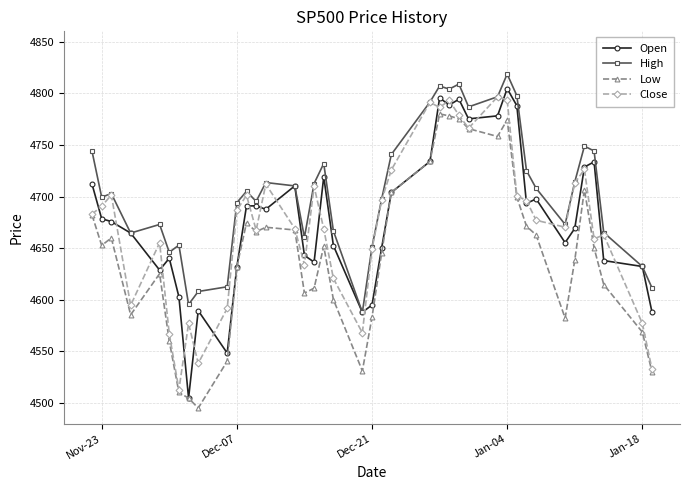

True or false: High and Low intersect in this chart.

False